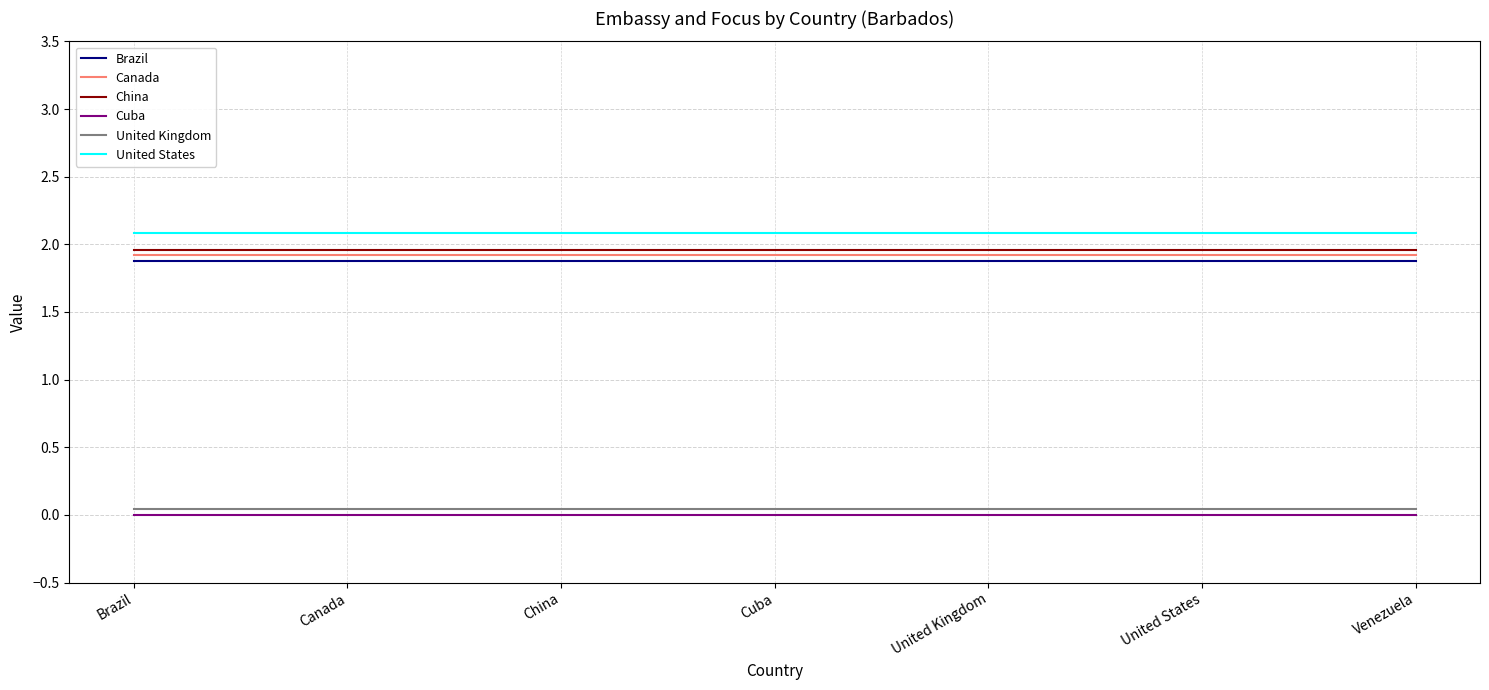

What is the maximum value for United States?

2.1